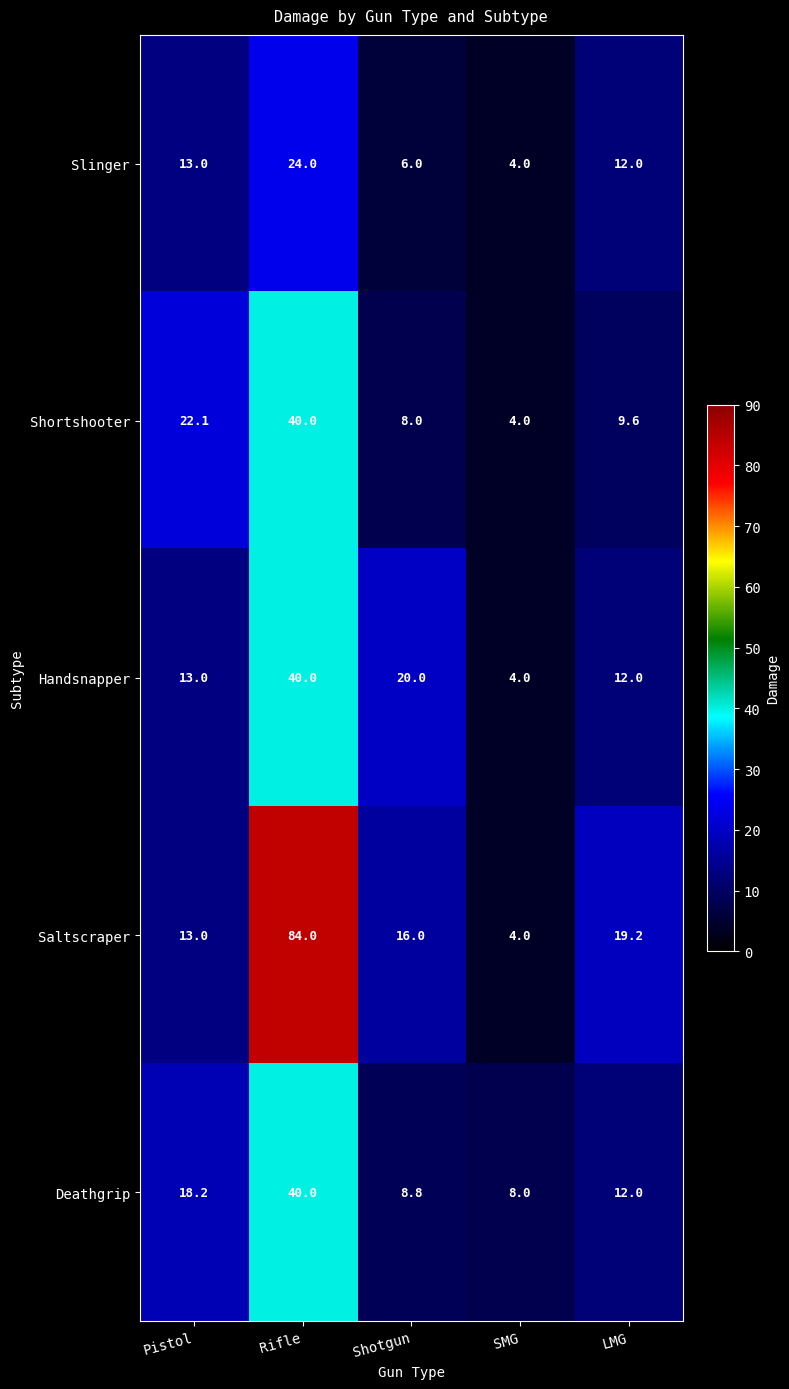

Reading right to left, extract all data points from this chart.

Slinger: 12.0	4.0	6.0	24.0	13.0
Shortshooter: 9.6	4.0	8.0	40.0	22.1
Handsnapper: 12.0	4.0	20.0	40.0	13.0
Saltscraper: 19.2	4.0	16.0	84.0	13.0
Deathgrip: 12.0	8.0	8.8	40.0	18.2